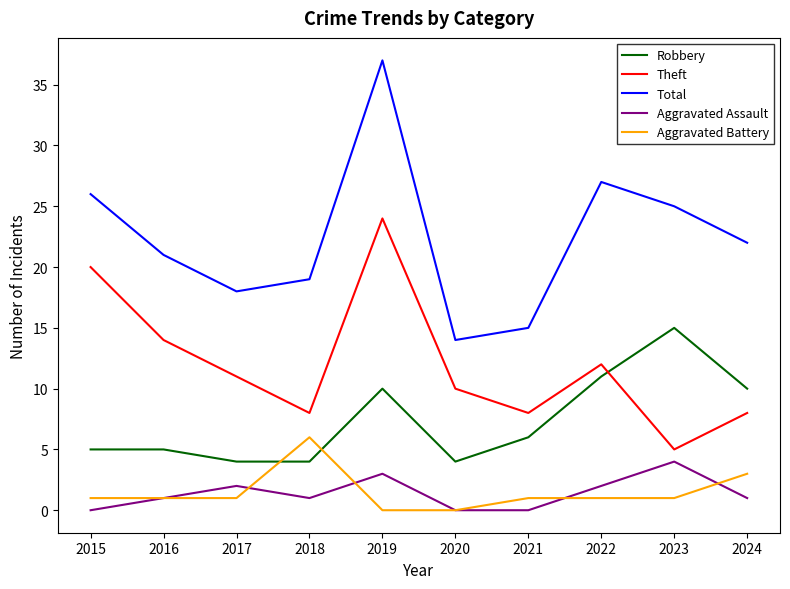

What are all the series names shown in the legend?

Robbery, Theft, Total, Aggravated Assault, Aggravated Battery